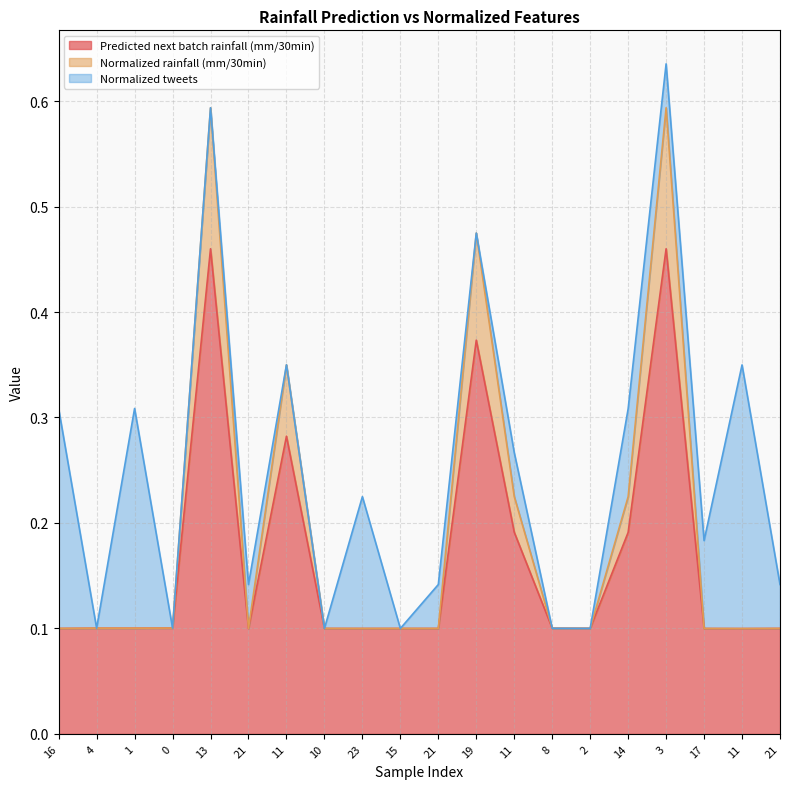

How many lines are shown in the chart?

3